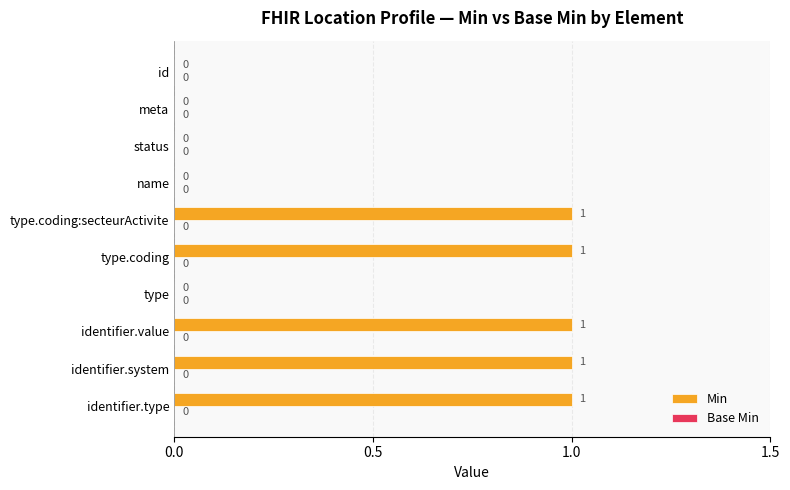

True or false: the data shows 0 at id.

True